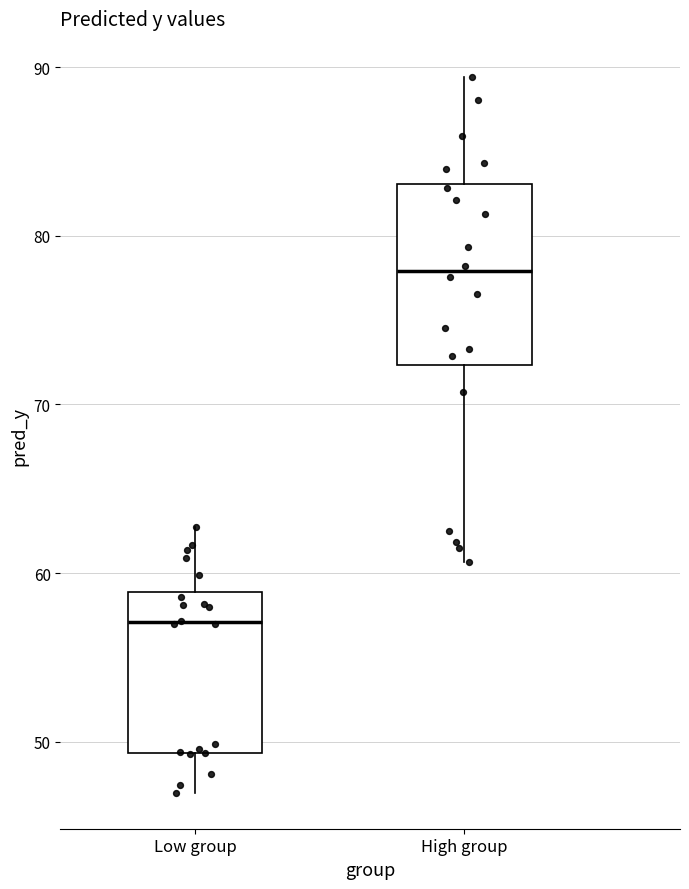

Reading left to right, read every box against the y-axis: the position of its median line, the range the box covers, and the ends of its whiskers. The values are not printed on the chart, so give them approximately, as read against the axis.

Low group: median 57, box 49 to 59, whiskers 47 to 63
High group: median 78, box 72 to 83, whiskers 61 to 89